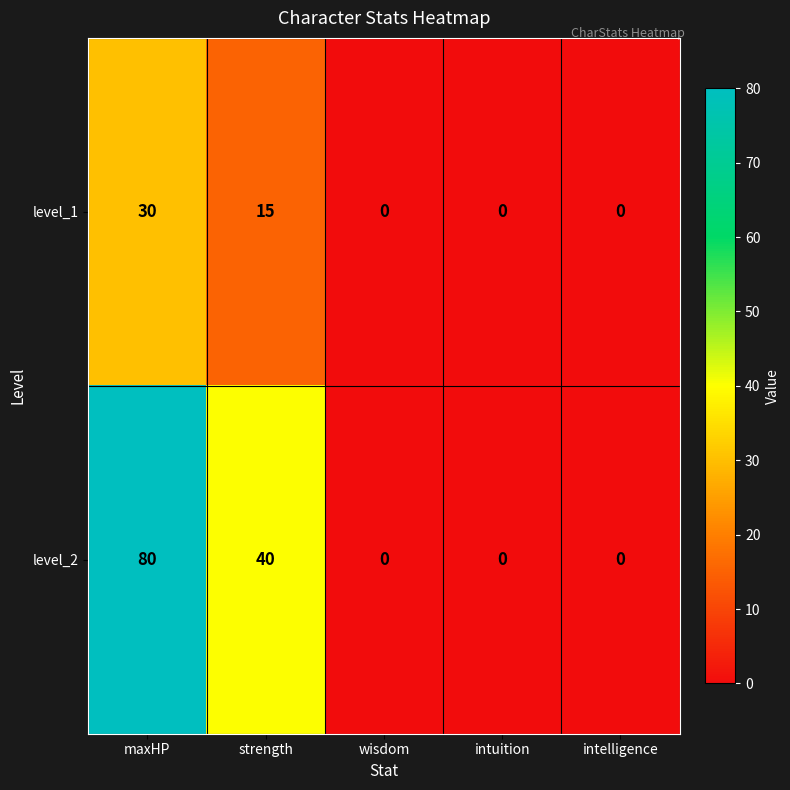

Which category has the highest value across all series?

maxHP